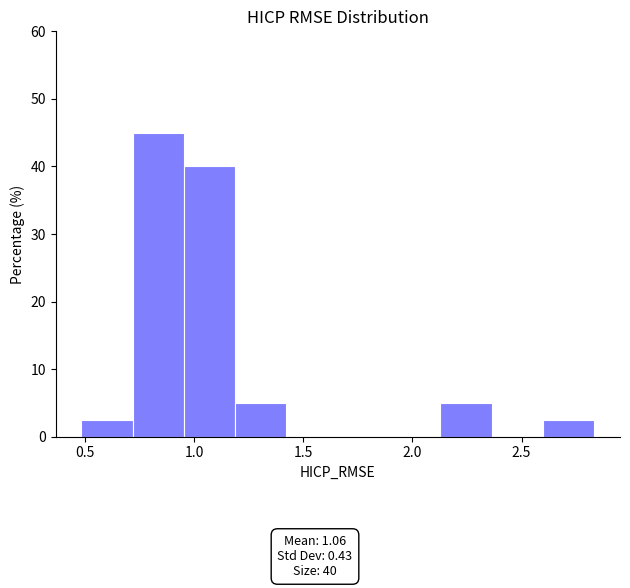

Over which range of the x-axis is the bar tallest?

0.70 to 0.95